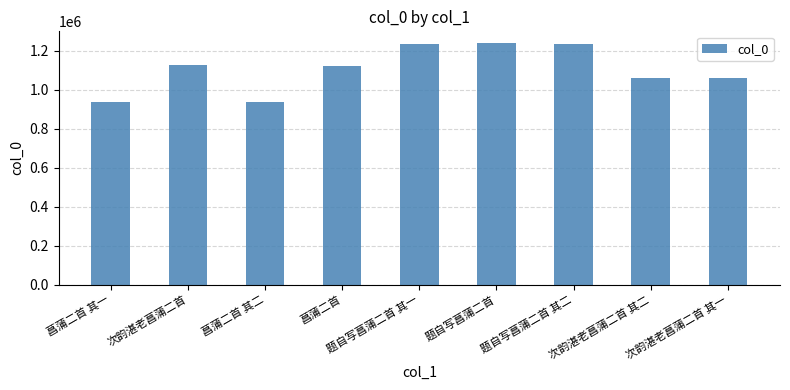

What is the label of the 1st bar from the left?

菖蒲二首 其一